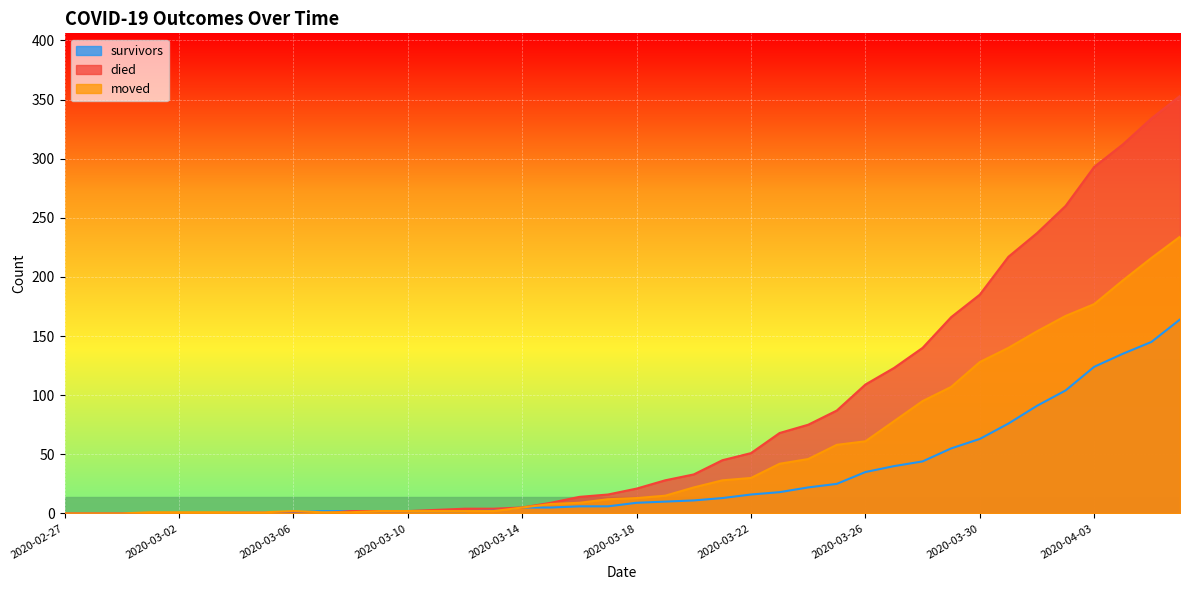

Which has a higher value, 2020-04-01 or 2020-02-27?

2020-04-01